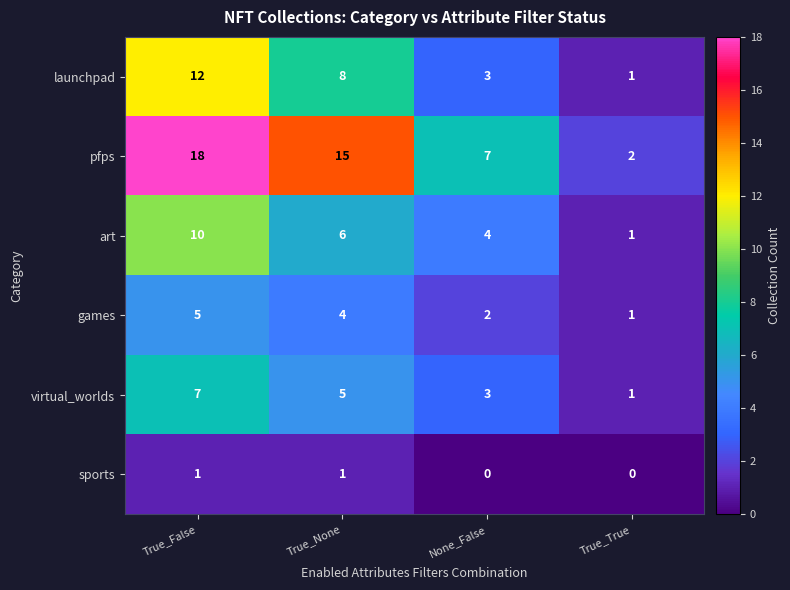

Which series has the largest range (max minus min)?

pfps